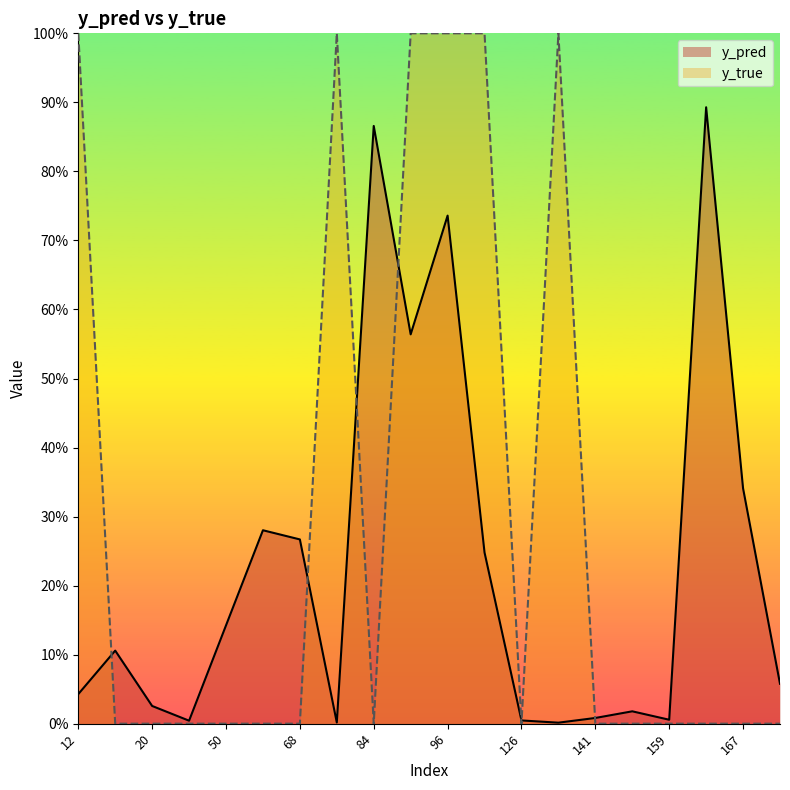

In y_pred, how many points are higher than both neighbors (excluding endpoints)?

6